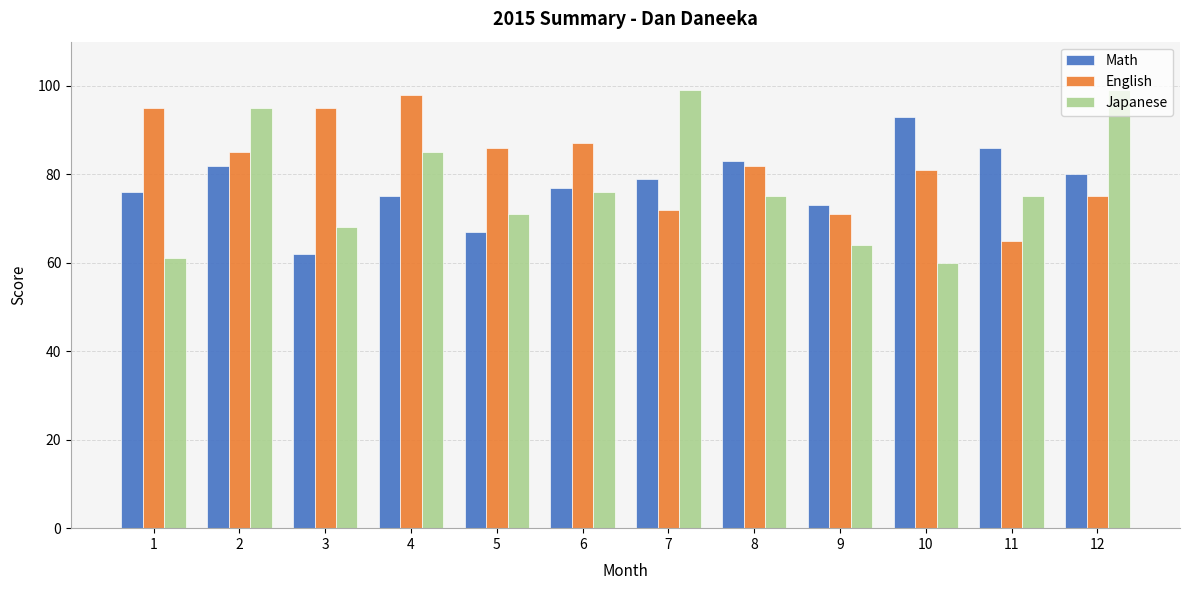

At which label does Japanese first exceed 75?

2